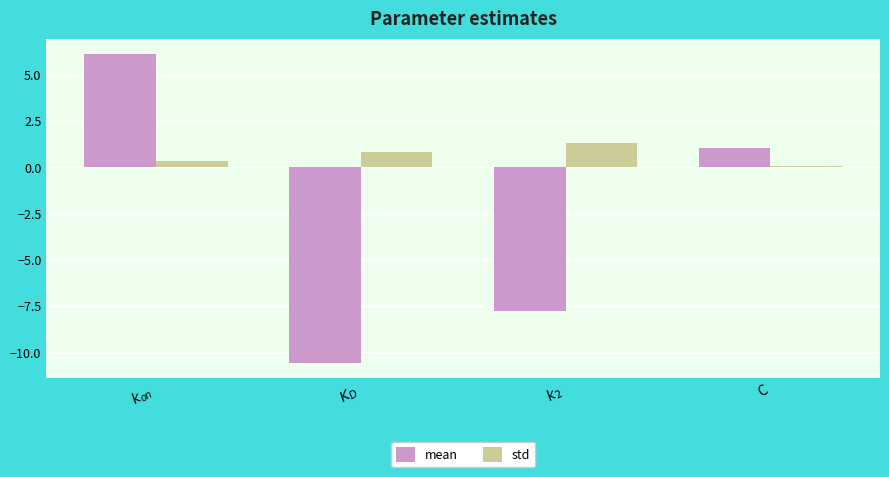

How many values in mean are above zero?

2